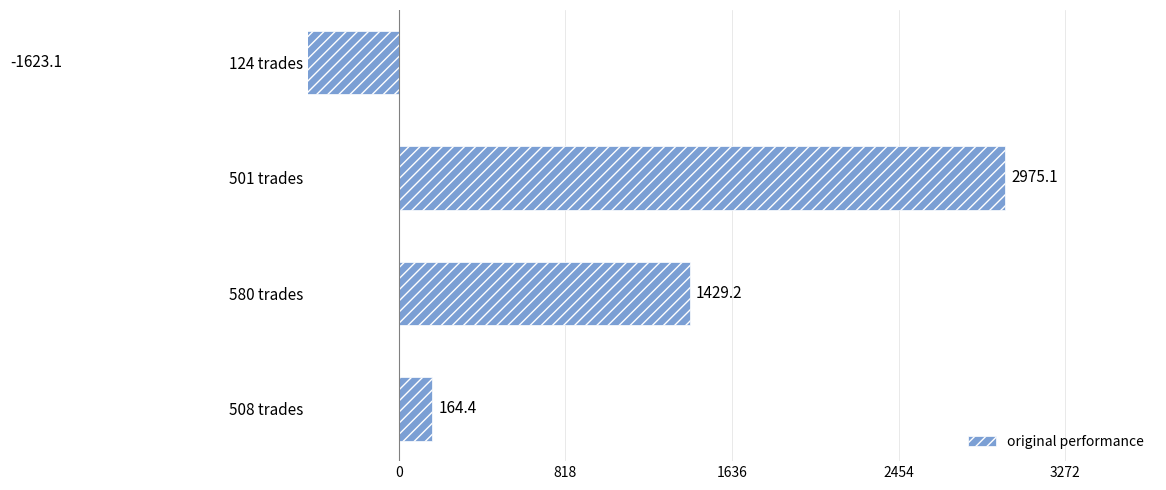

What is the greatest value displayed?

2975.1